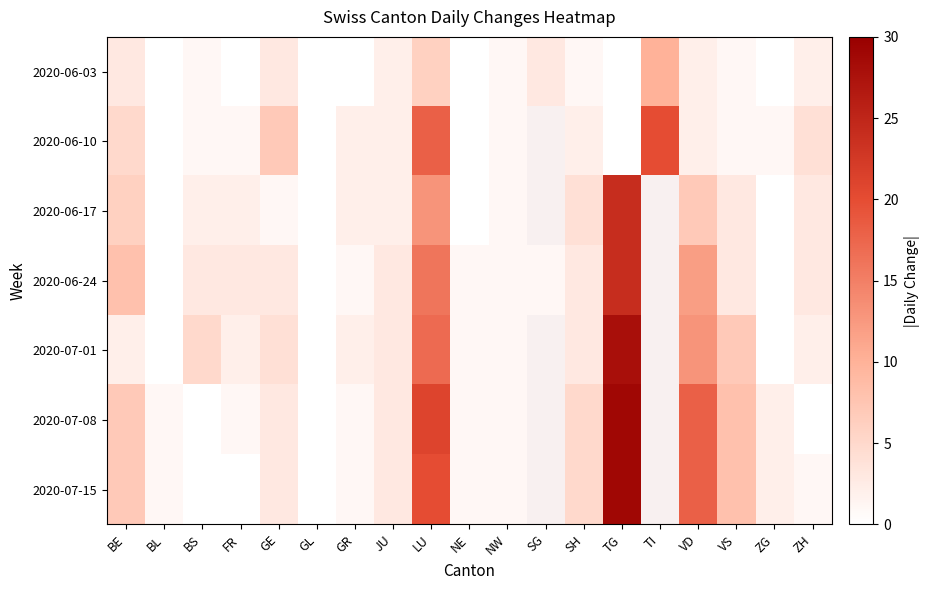

At ZH, list the series in order from smallest to largest.

2020-07-08, 2020-07-15, 2020-06-03, 2020-07-01, 2020-06-17, 2020-06-24, 2020-06-10